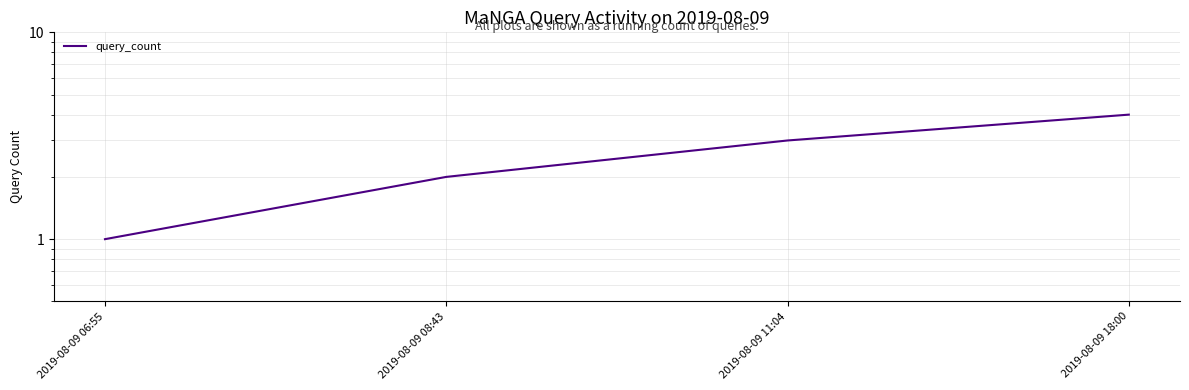

How many series are shown in this chart?

1